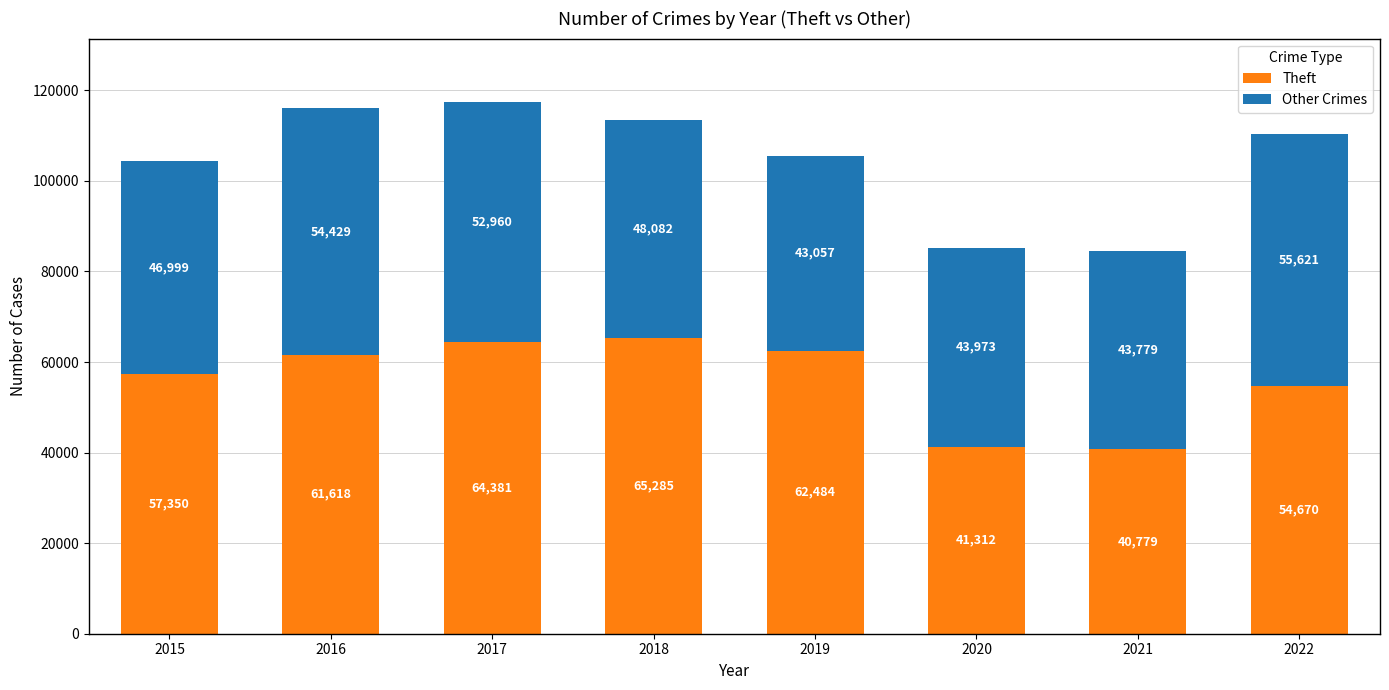

What is the total value across all series at 2016?

116047